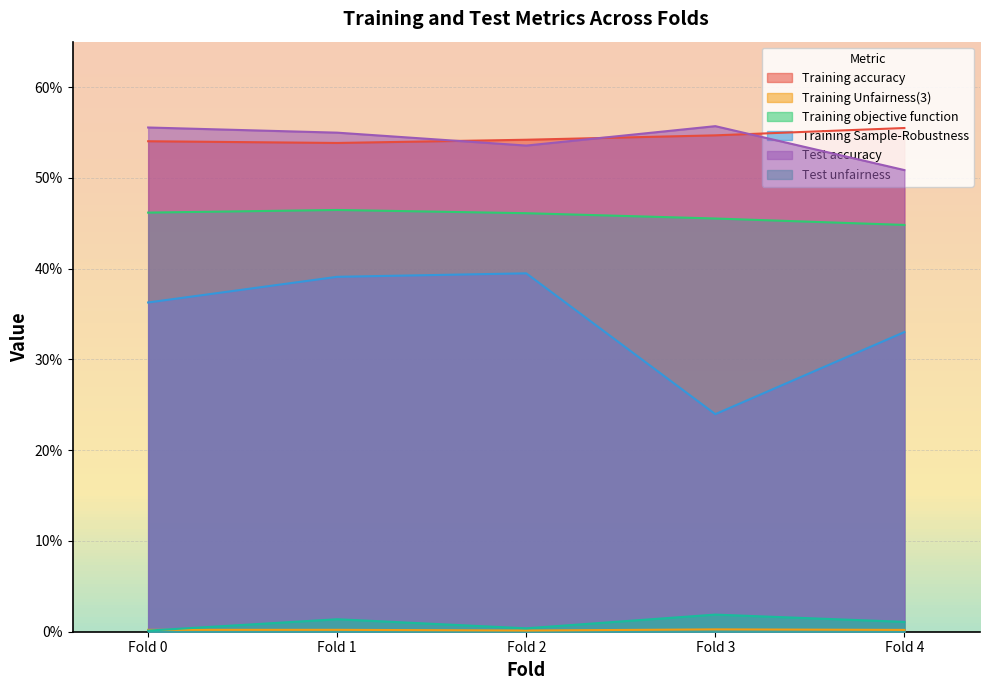

At how many categories does at least one series exceed 0?

5